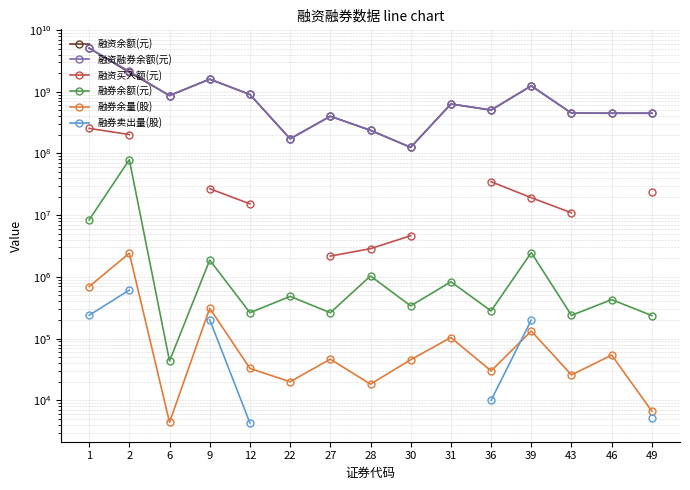

True or false: 融资余额(元) and 融券卖出量(股) cross at least once.

False